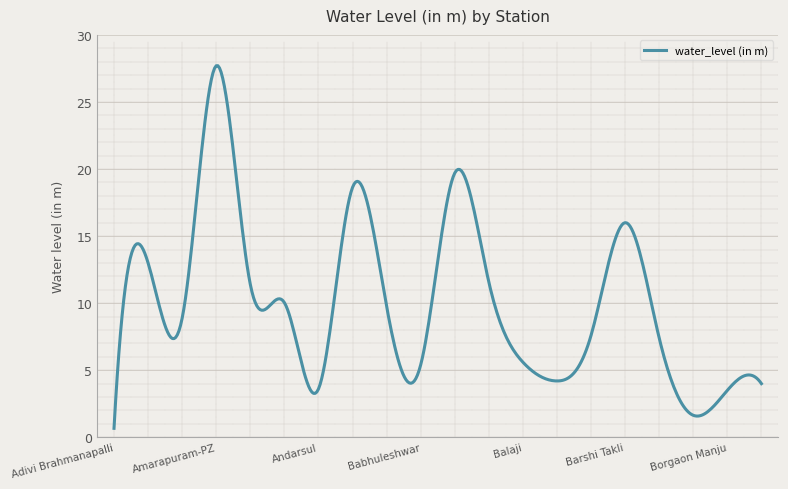

What is the sum of all values?

4035.4